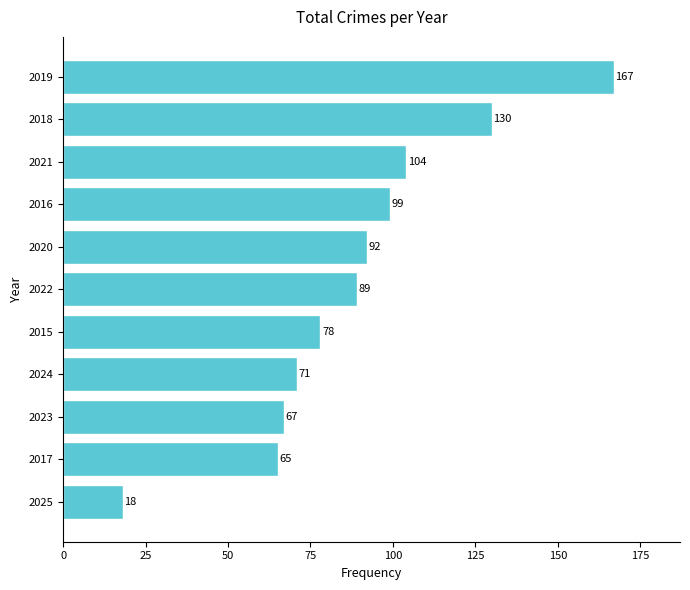

Rank the categories by value from highest to lowest.

2019, 2018, 2021, 2016, 2020, 2022, 2015, 2024, 2023, 2017, 2025